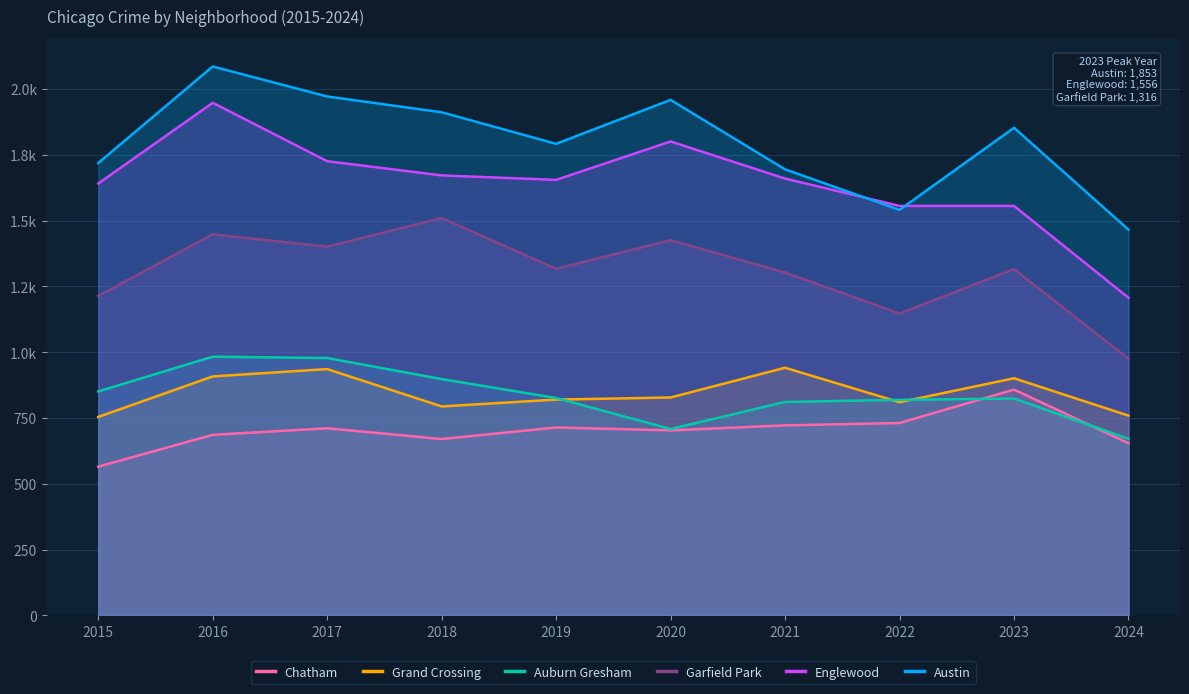

Is it true that Grand Crossing equals 820 at 2019?

True